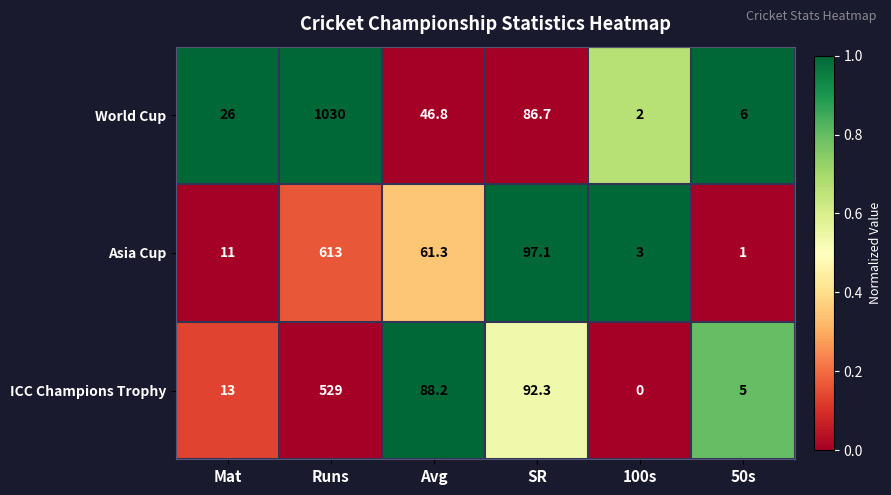

What is the total value across all series at 100s?

5.0